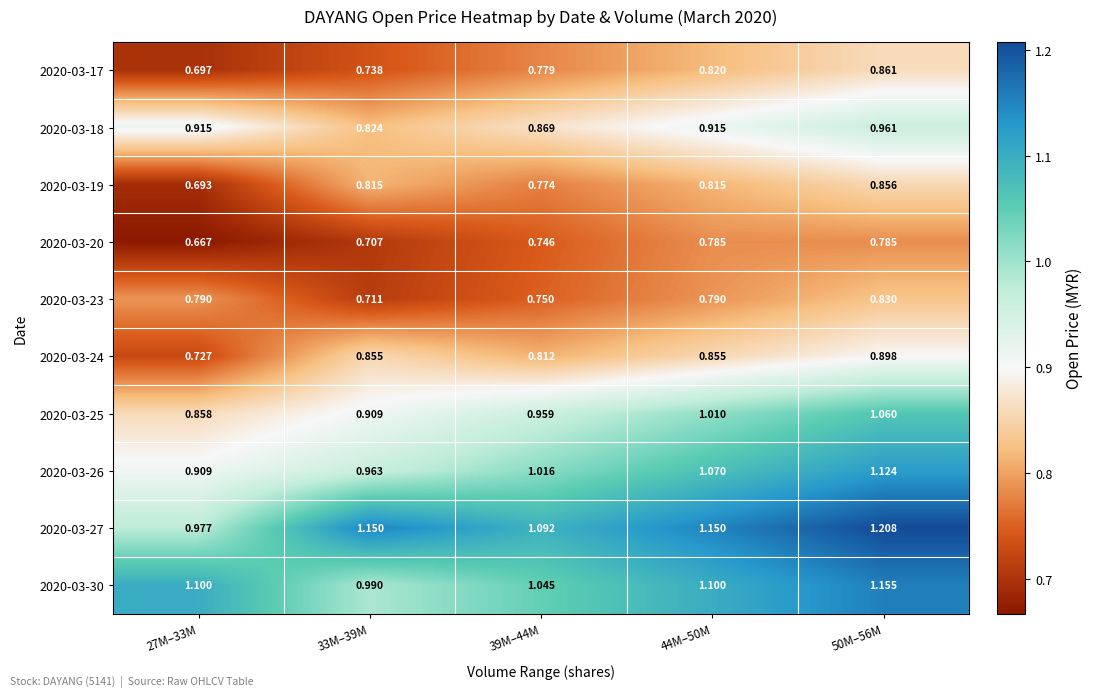

Is the value of 2020-03-24 at 27M–33M greater than the value of 2020-03-20 at 33M–39M?

Yes